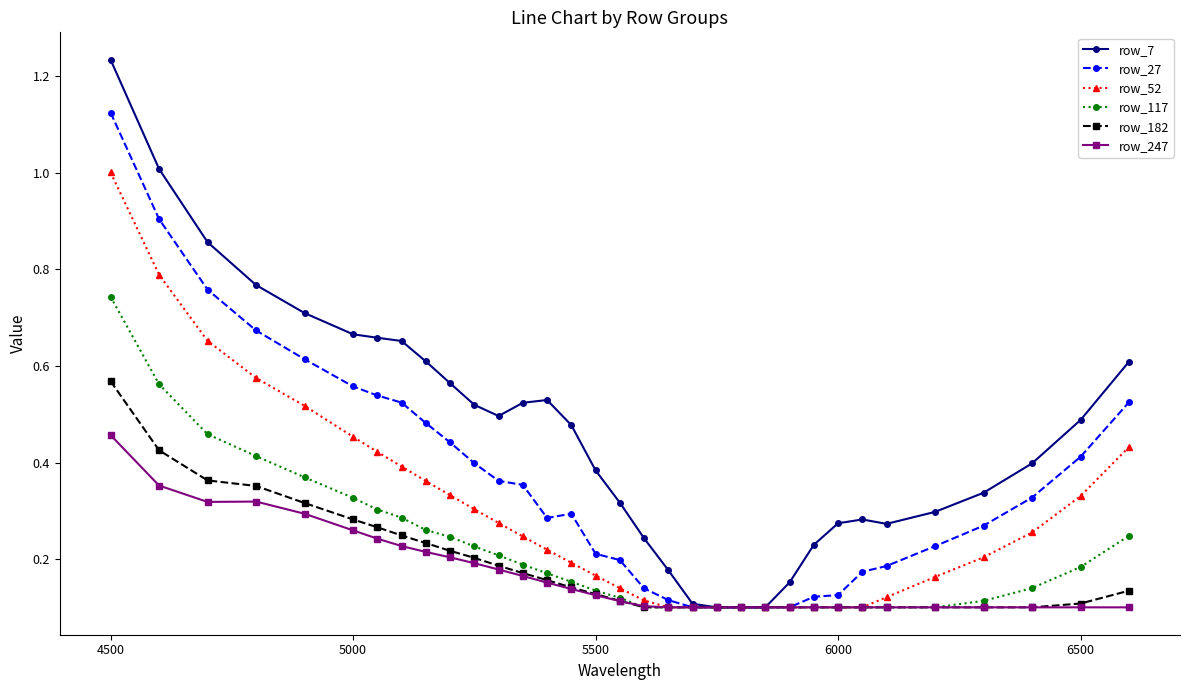

Which series has the largest range (max minus min)?

row_7